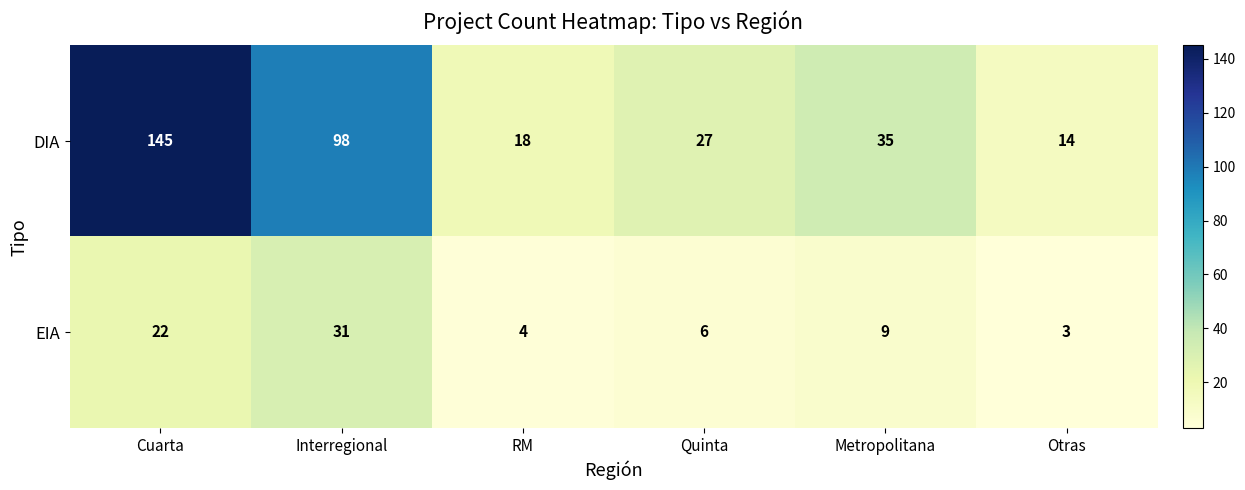

Count the number of data series in this chart.

2